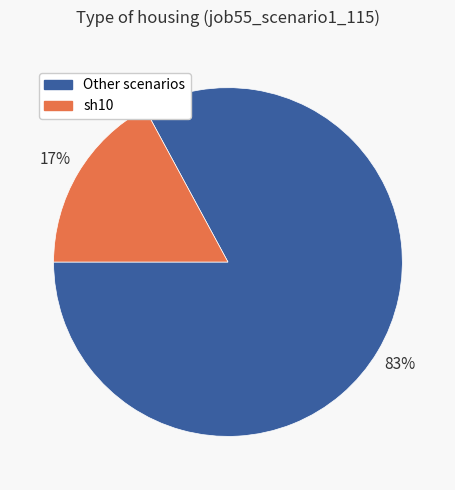

True or false: sh10 accounts for 29% of the total.

False